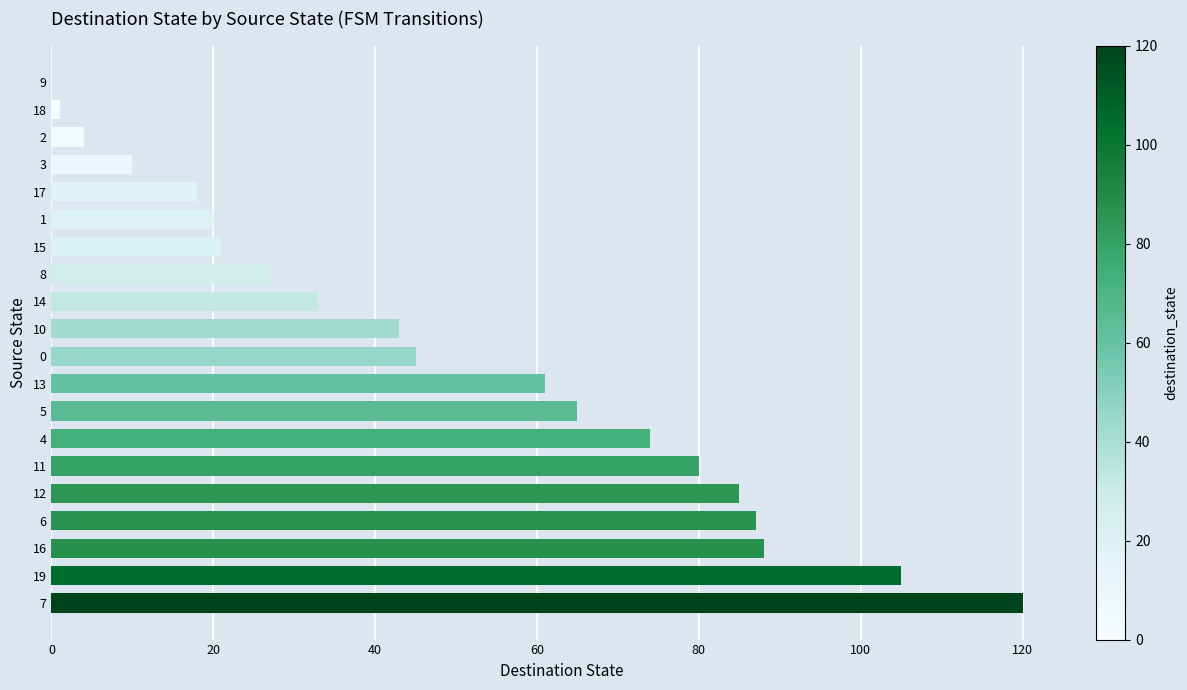

The chart shows a value of 36 at 4. True or false?

False